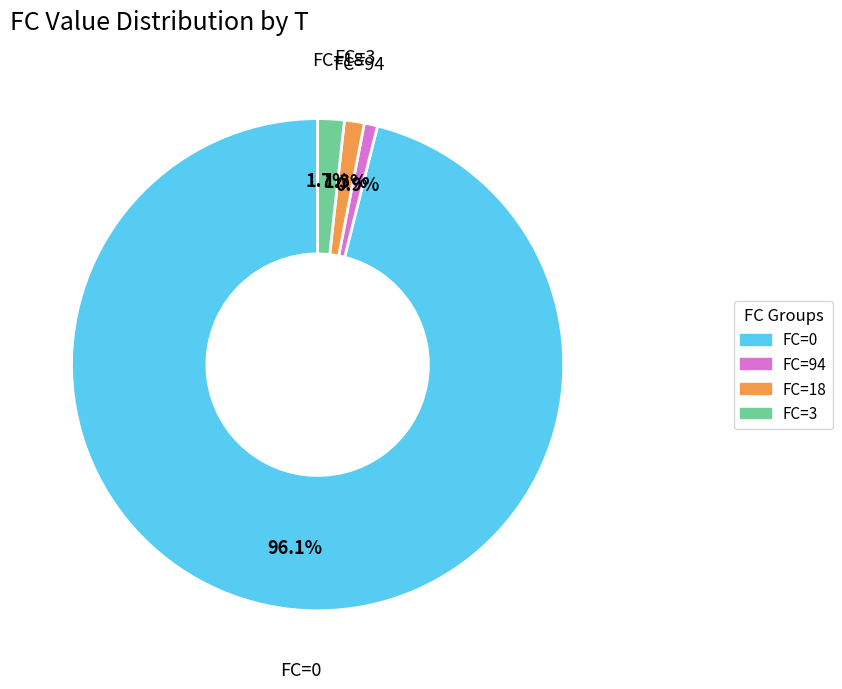

How many slices are in this pie chart?

4